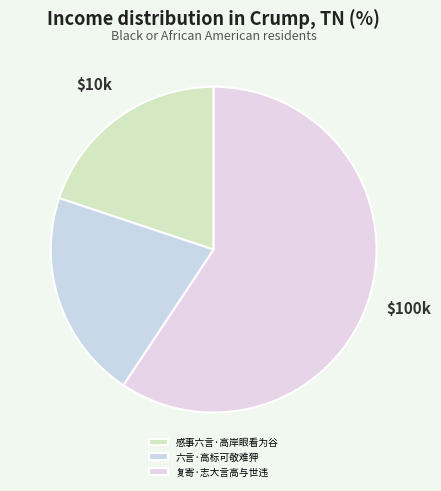

How many segments does this pie chart have?

3